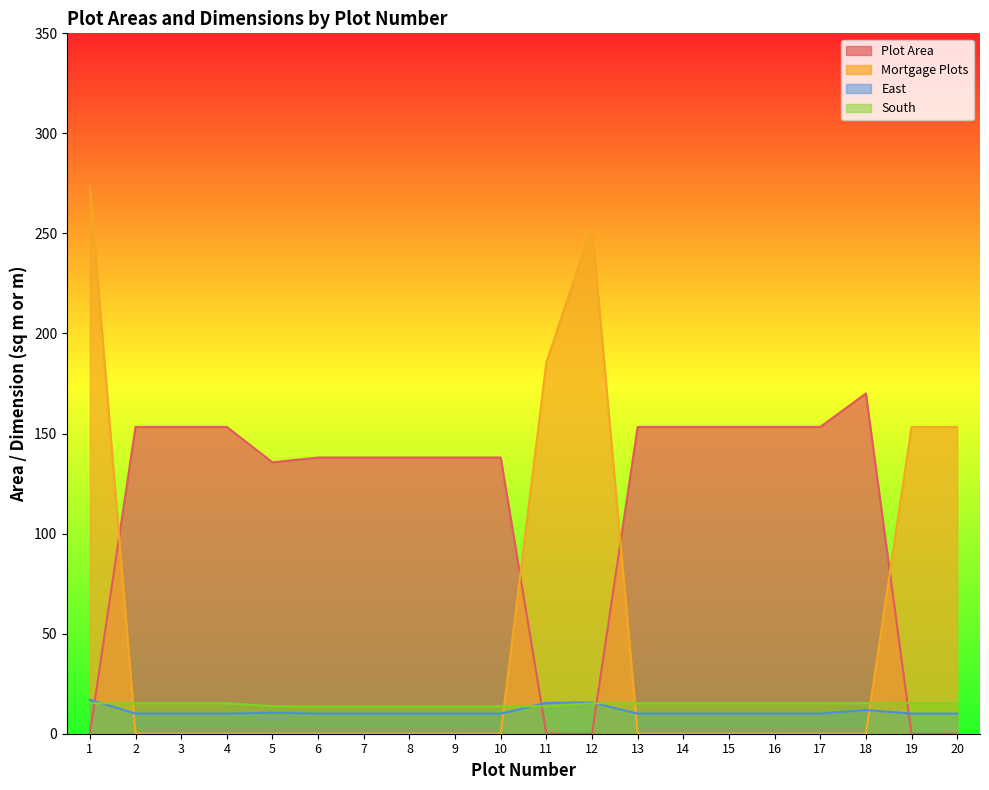

Which category has the lowest value in the Mortgage Plots series?

2